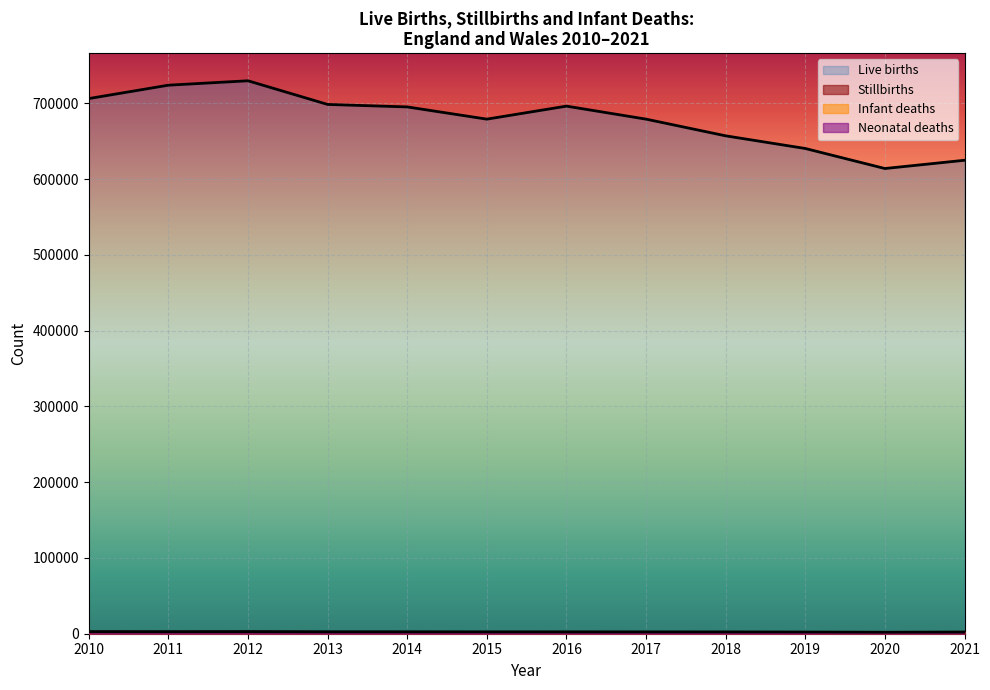

How many lines are shown in the chart?

4